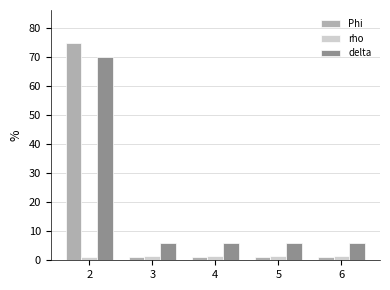

What is the highest value of the rho series?

1.6